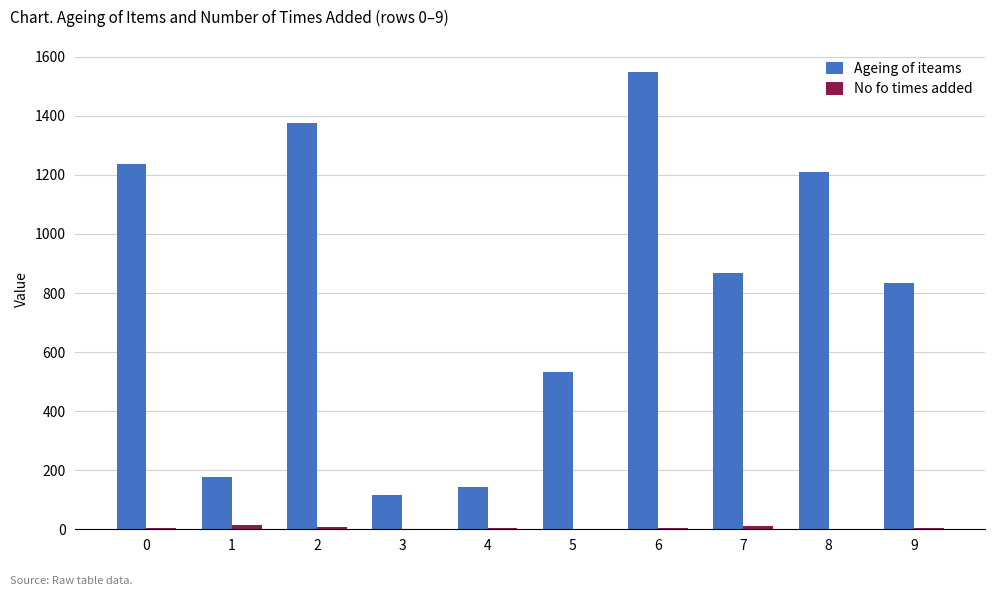

Which series changed the most between 1 and 9?

Ageing of iteams